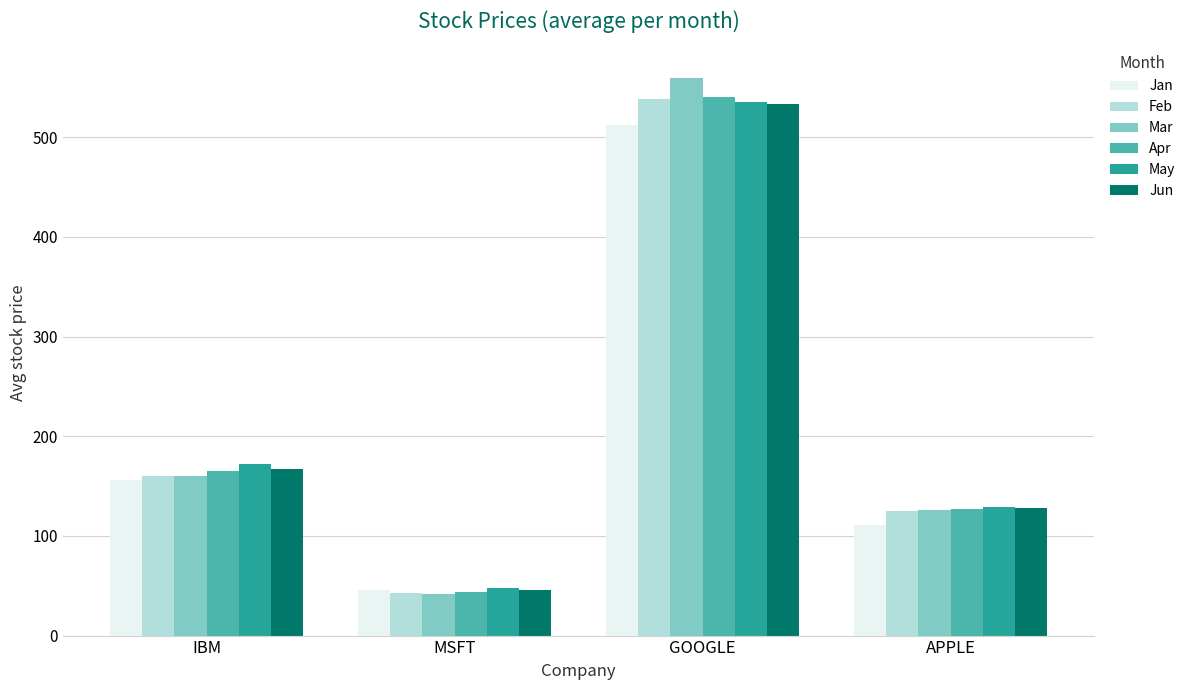

What is the label of the 2nd bar from the right?

GOOGLE